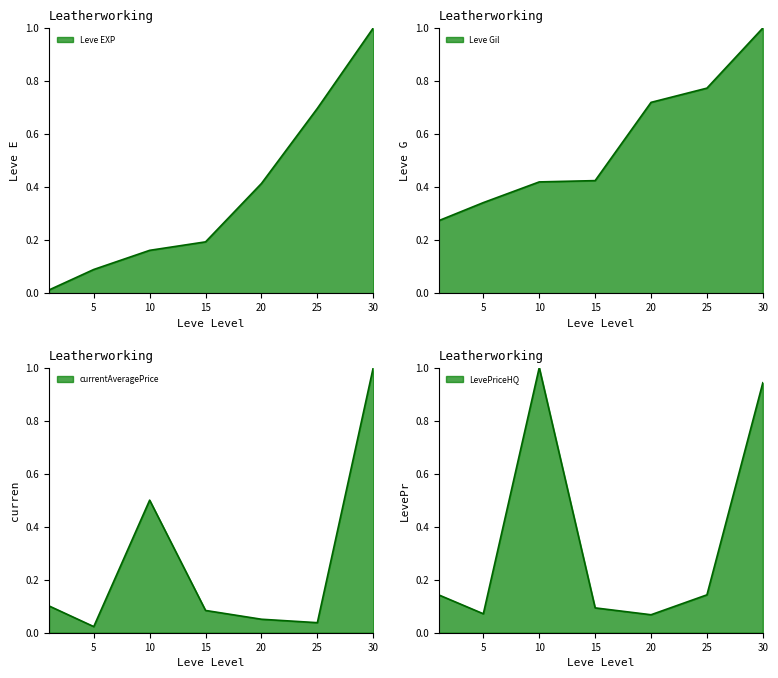

Reading left to right, extract all data points from this chart.

Leve EXP: 1=0.0	5=0.1	10=0.2	15=0.2	20=0.4	25=0.7	30=1.0
Leve Gil: 1=0.3	5=0.3	10=0.4	15=0.4	20=0.7	25=0.8	30=1.0
currentAveragePrice: 1=0.1	5=0.0	10=0.5	15=0.1	20=0.1	25=0.0	30=1.0
LevePriceHQ: 1=0.1	5=0.1	10=1.0	15=0.1	20=0.1	25=0.1	30=0.9